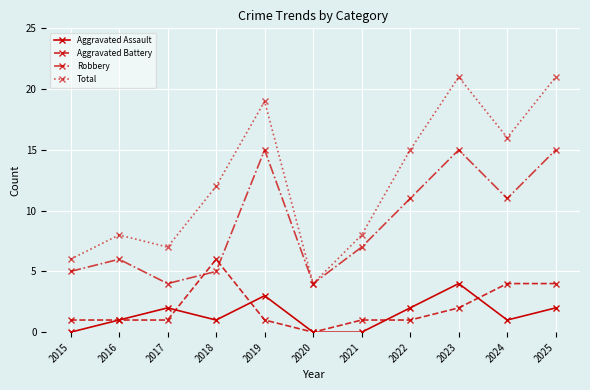

In Total, how many points are higher than both neighbors (excluding endpoints)?

3